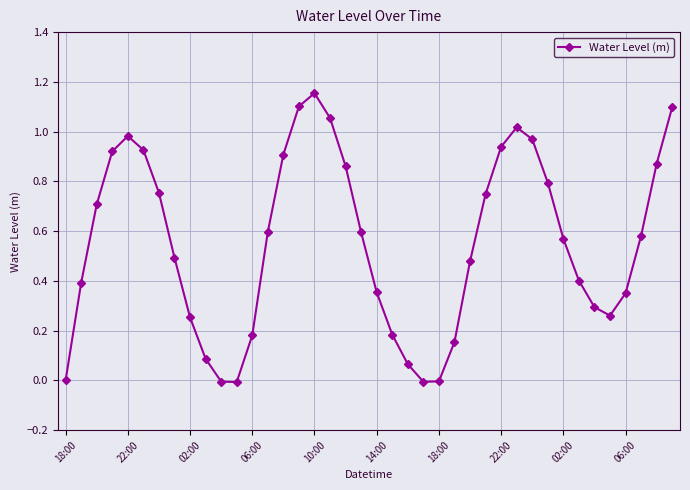

True or false: there are more than 0 points higher than both neighbors.

True